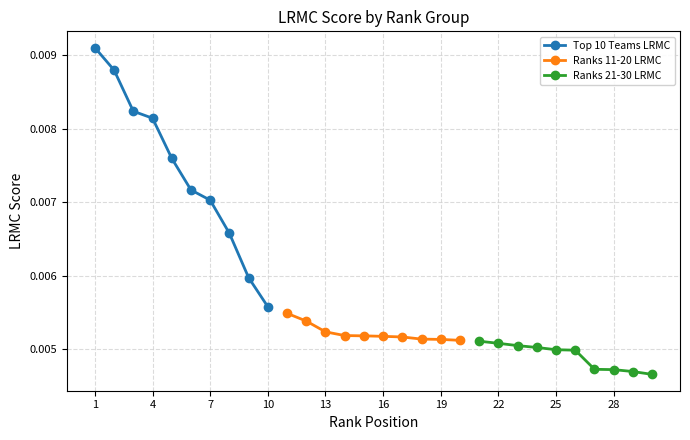

At which label is Top 10 Teams LRMC closest to 0?

10